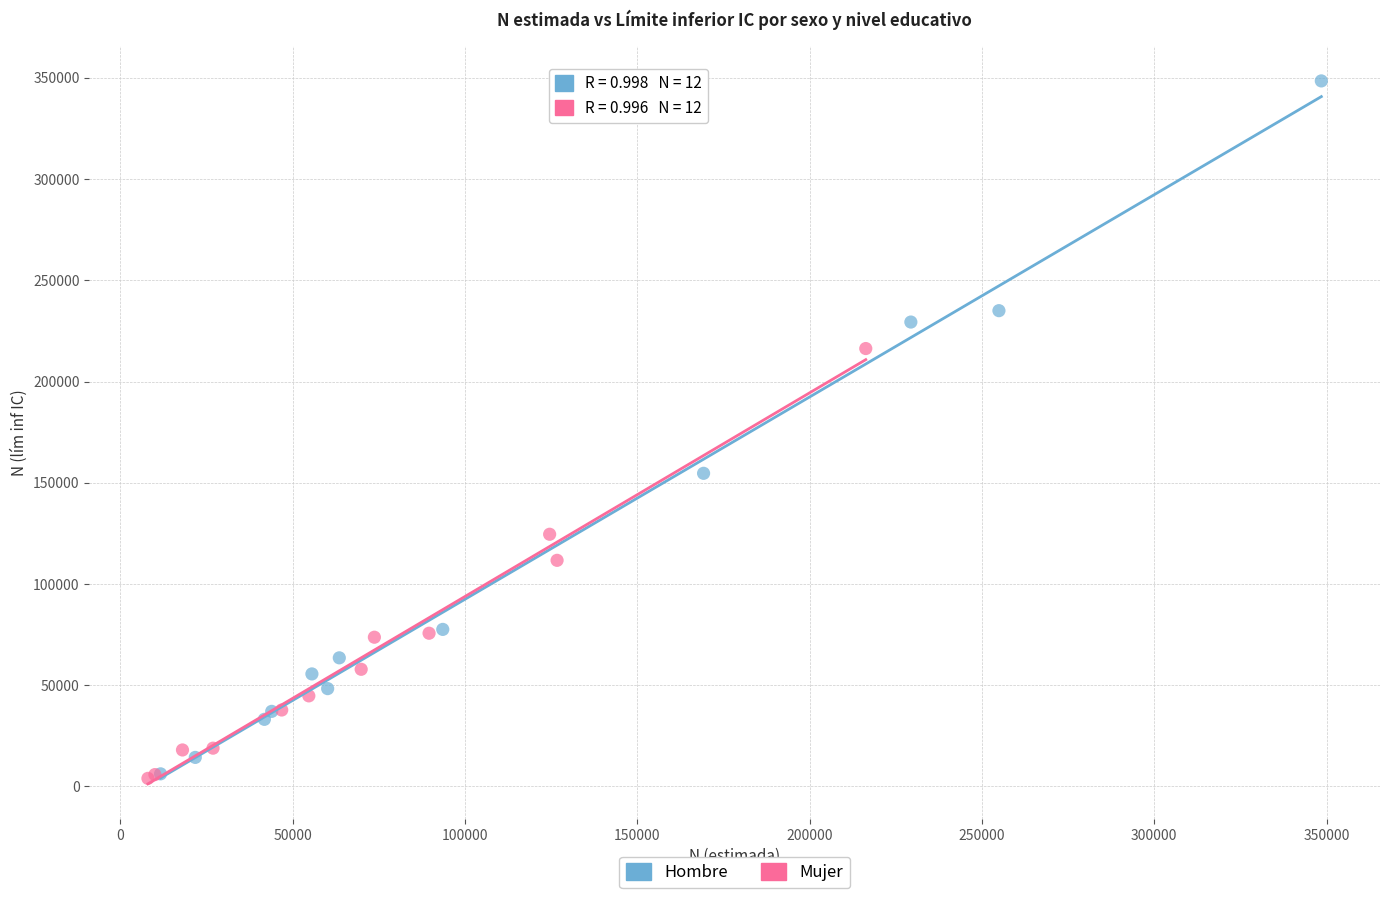

Which series contains the highest Y value?

Hombre